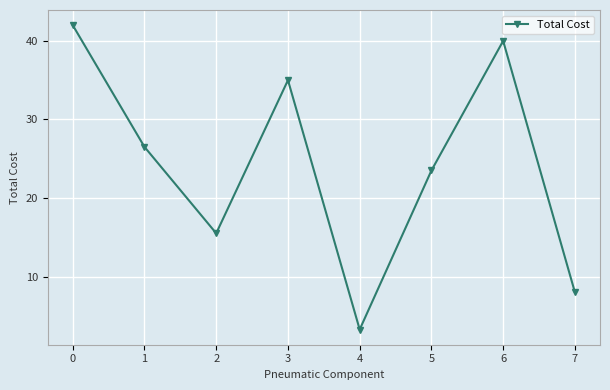

True or false: the data has more than 1 interior local peaks.

True